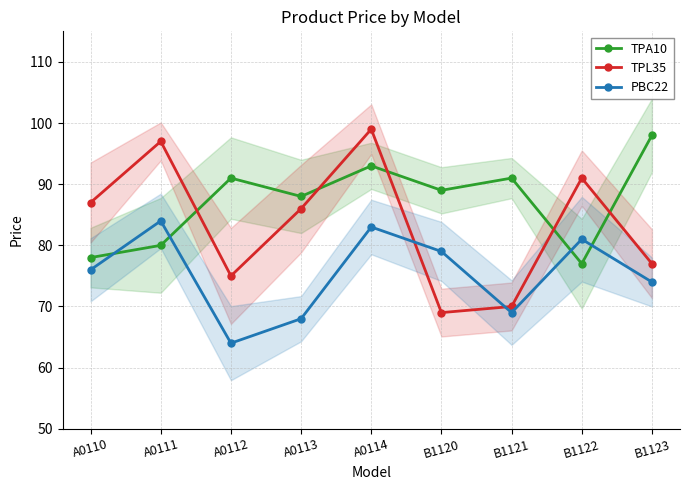

Reading right to left, extract all data points from this chart.

TPA10: B1123=98	B1122=77	B1121=91	B1120=89	A0114=93	A0113=88	A0112=91	A0111=80	A0110=78
TPL35: B1123=77	B1122=91	B1121=70	B1120=69	A0114=99	A0113=86	A0112=75	A0111=97	A0110=87
PBC22: B1123=74	B1122=81	B1121=69	B1120=79	A0114=83	A0113=68	A0112=64	A0111=84	A0110=76